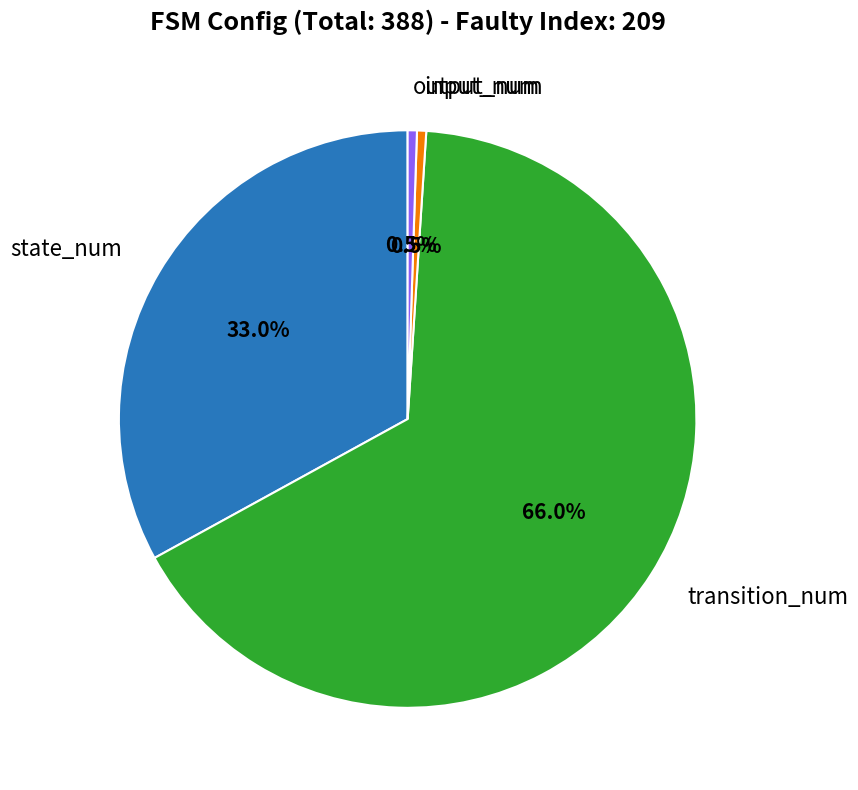

To the nearest percent, what is the combined percentage of output_num and state_num?

34%